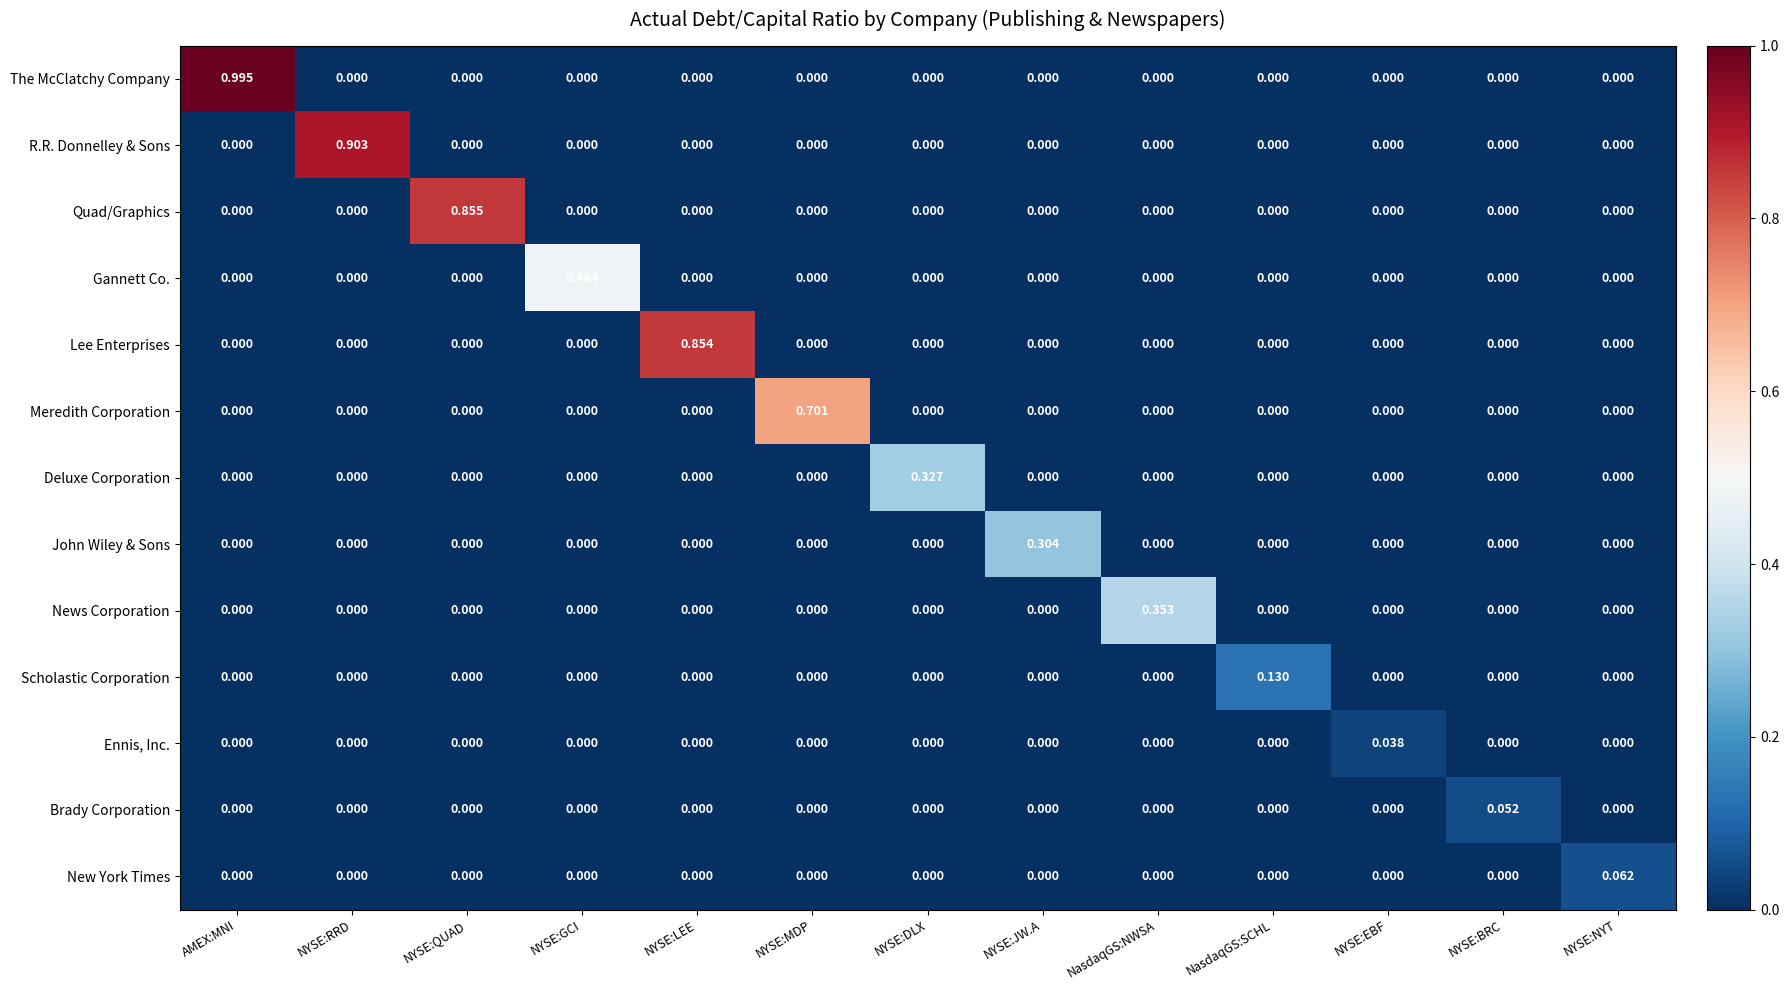

How many distinct data groups are displayed?

13